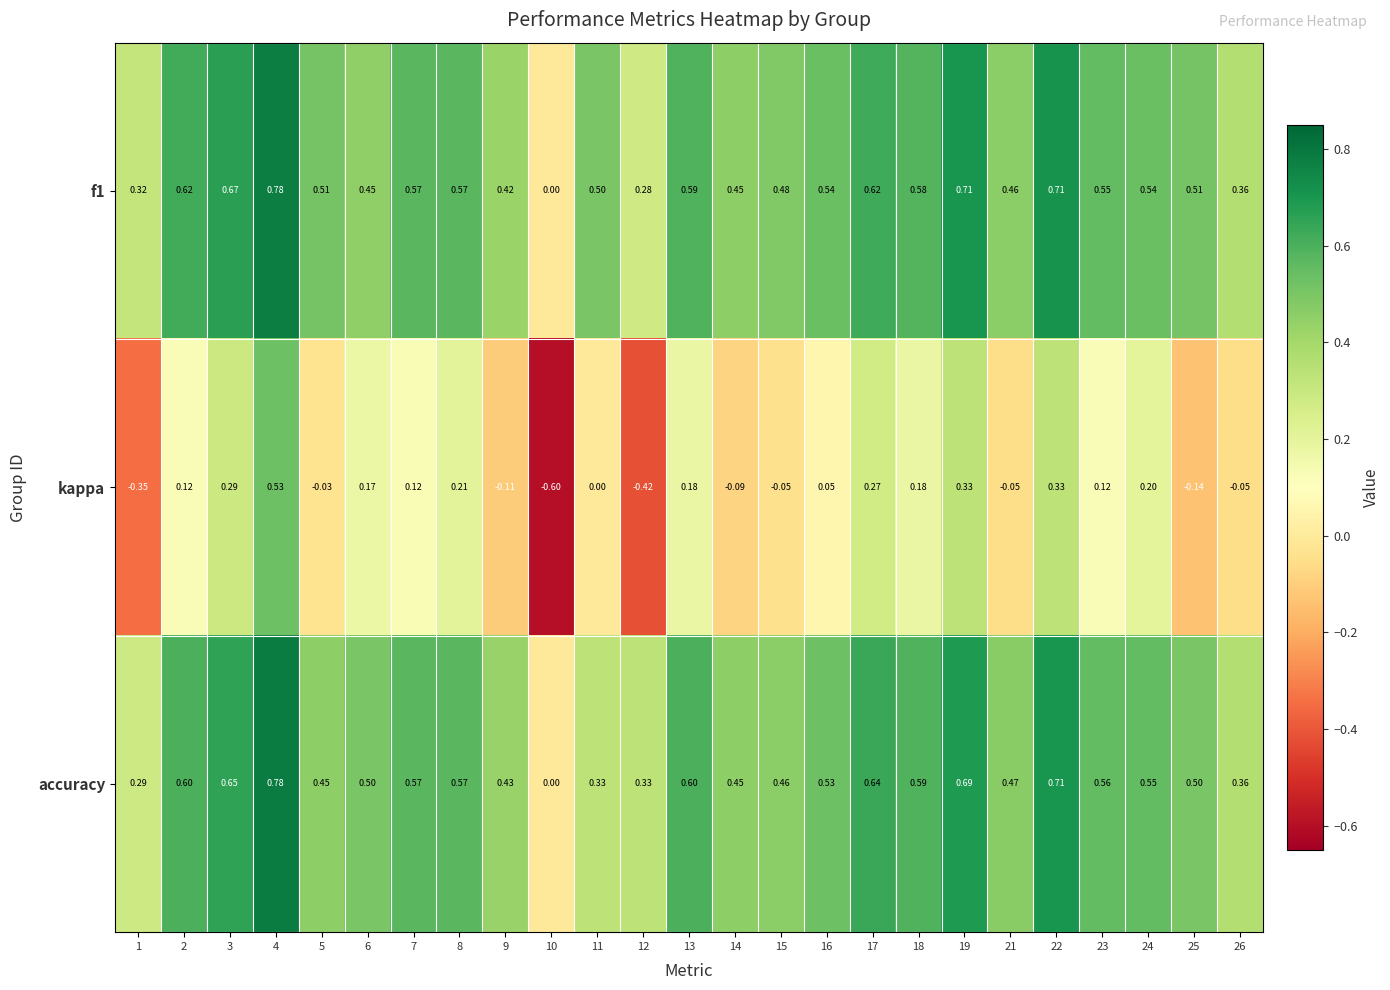

How many distinct data groups are displayed?

3